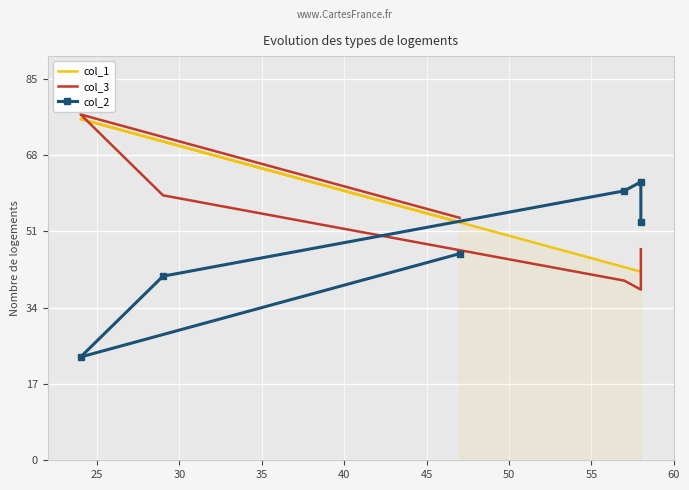

Which series ends up on top after the final intersection of col_3 and col_1?

col_3